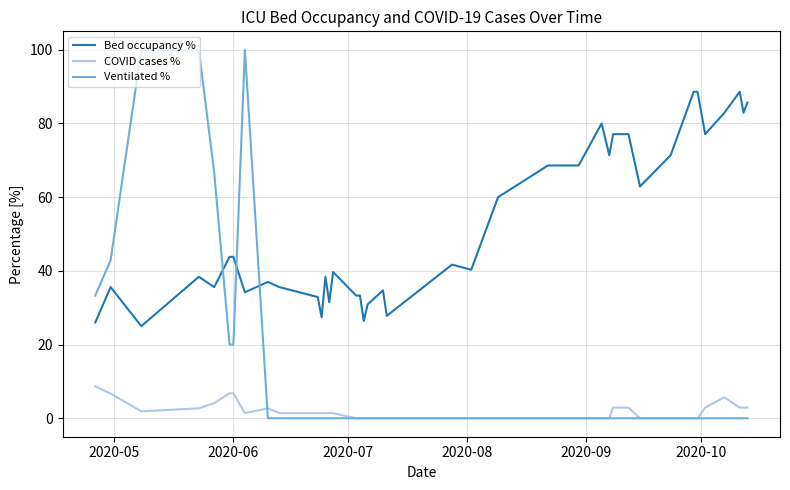

What is the difference between the maximum and second lowest values in the COVID cases % series?

8.7